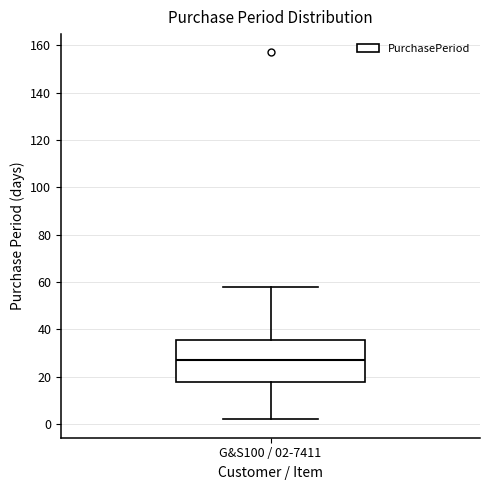

Where does the upper whisker of the box for G&S100 / 02-7411 end on the y-axis? The values are not printed on the chart, so give them approximately, as read against the axis.

58